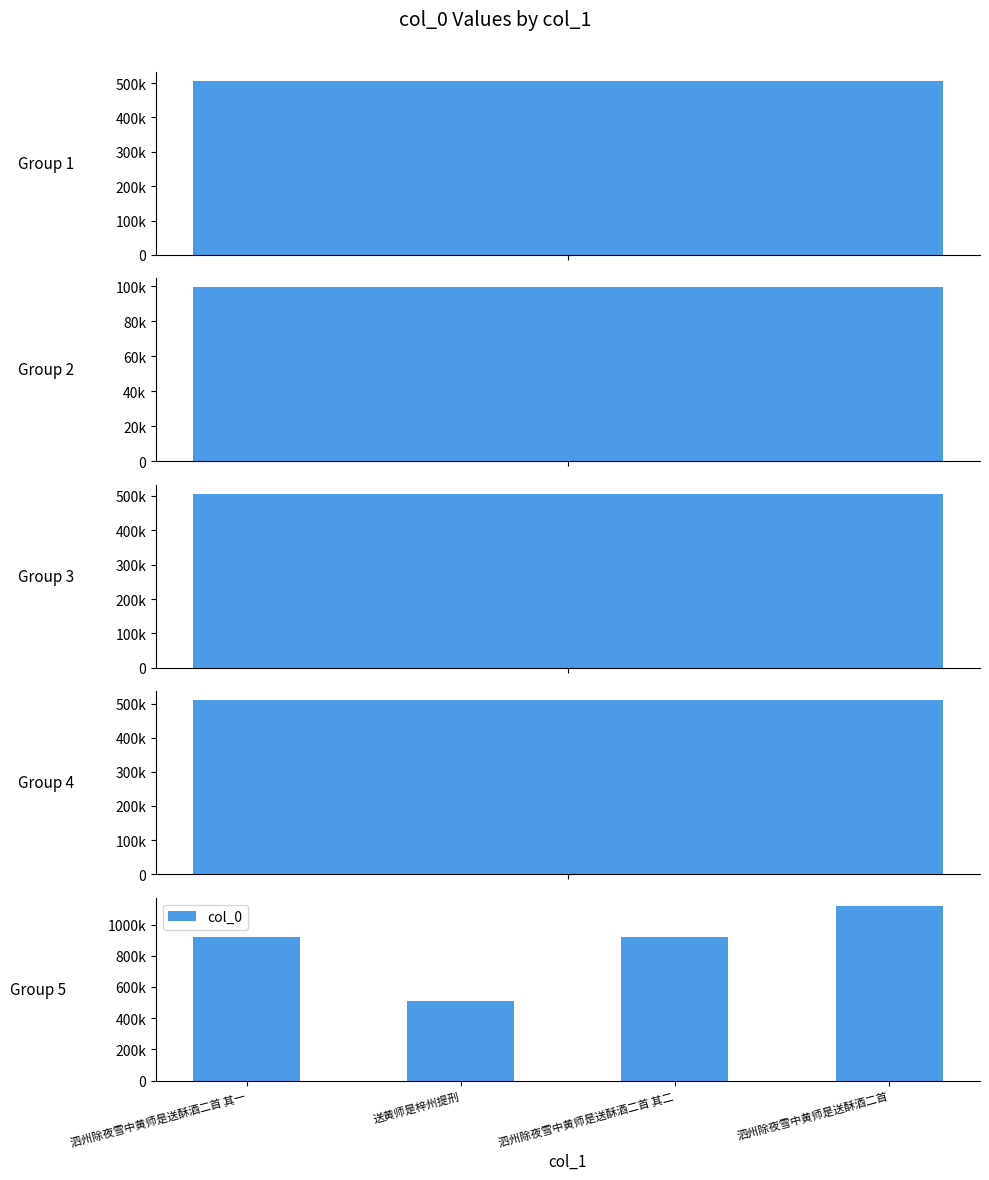

What is the greatest value displayed?

1116559